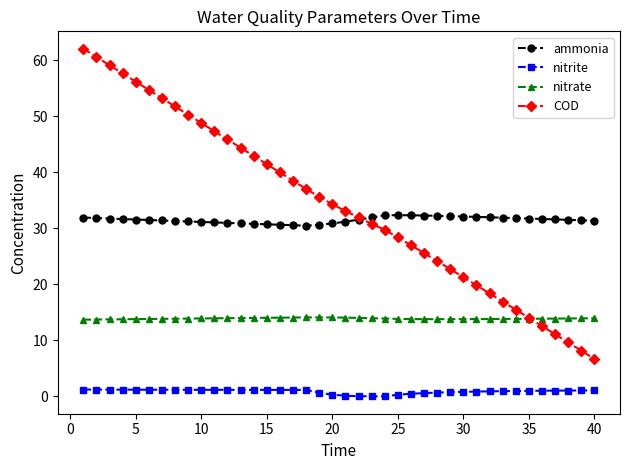

Is this an area chart (filled region under the line)?

No